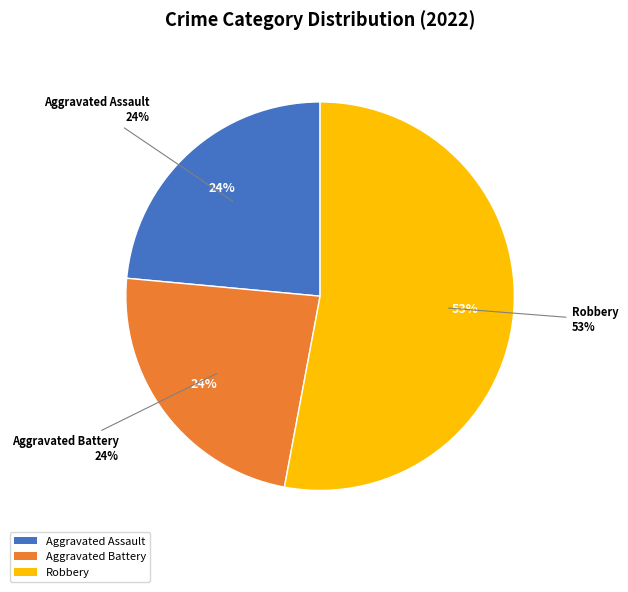

Does any single category account for the majority?

Yes